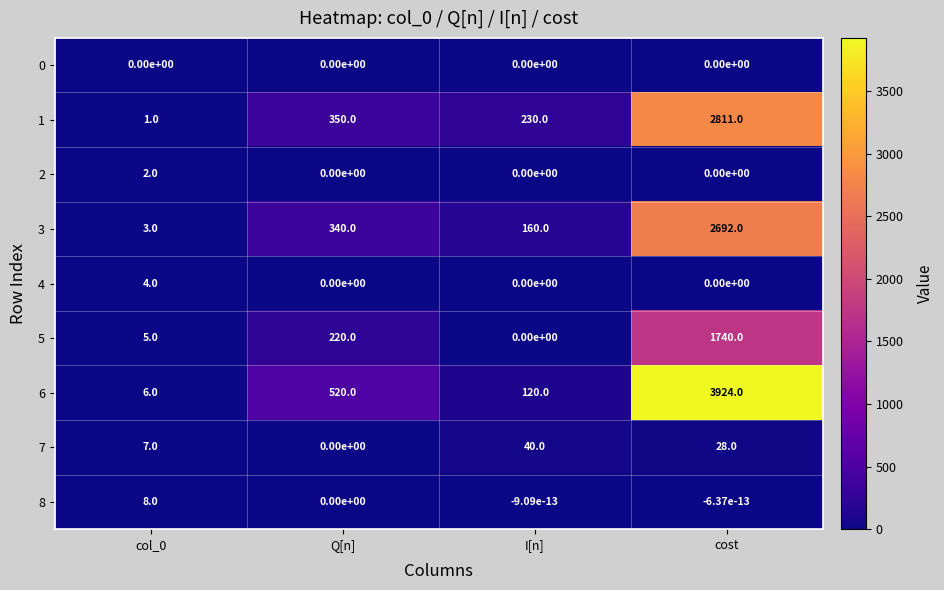

Which label corresponds to the largest value in the chart?

cost